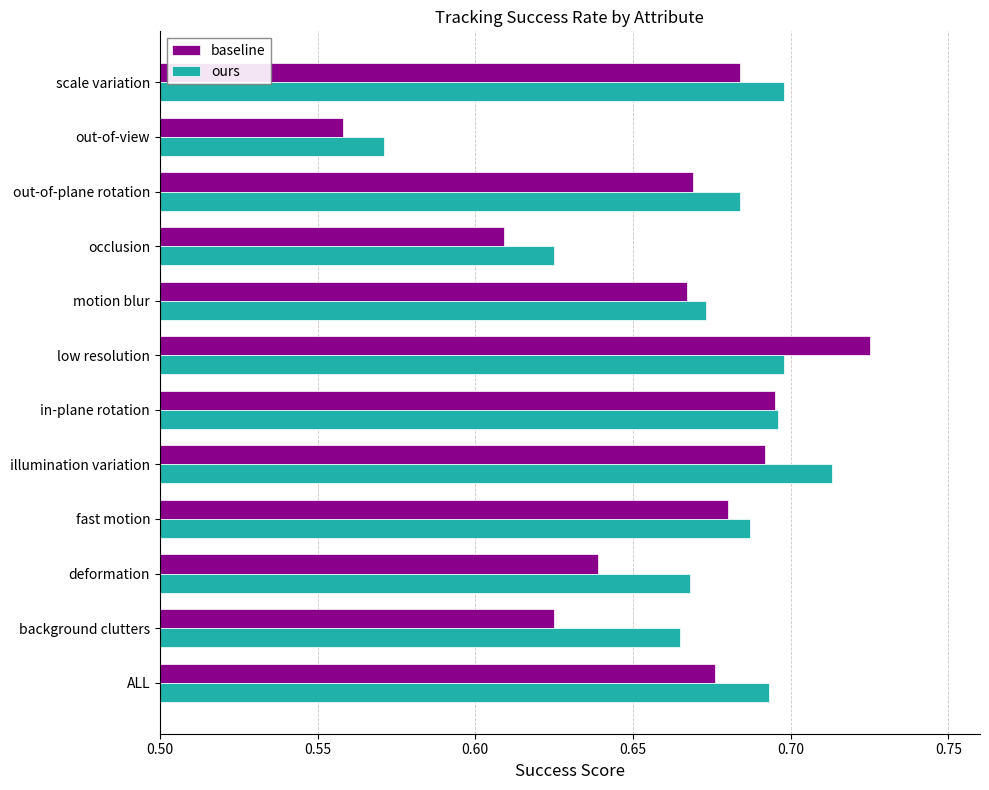

Which series has the widest spread of values?

baseline